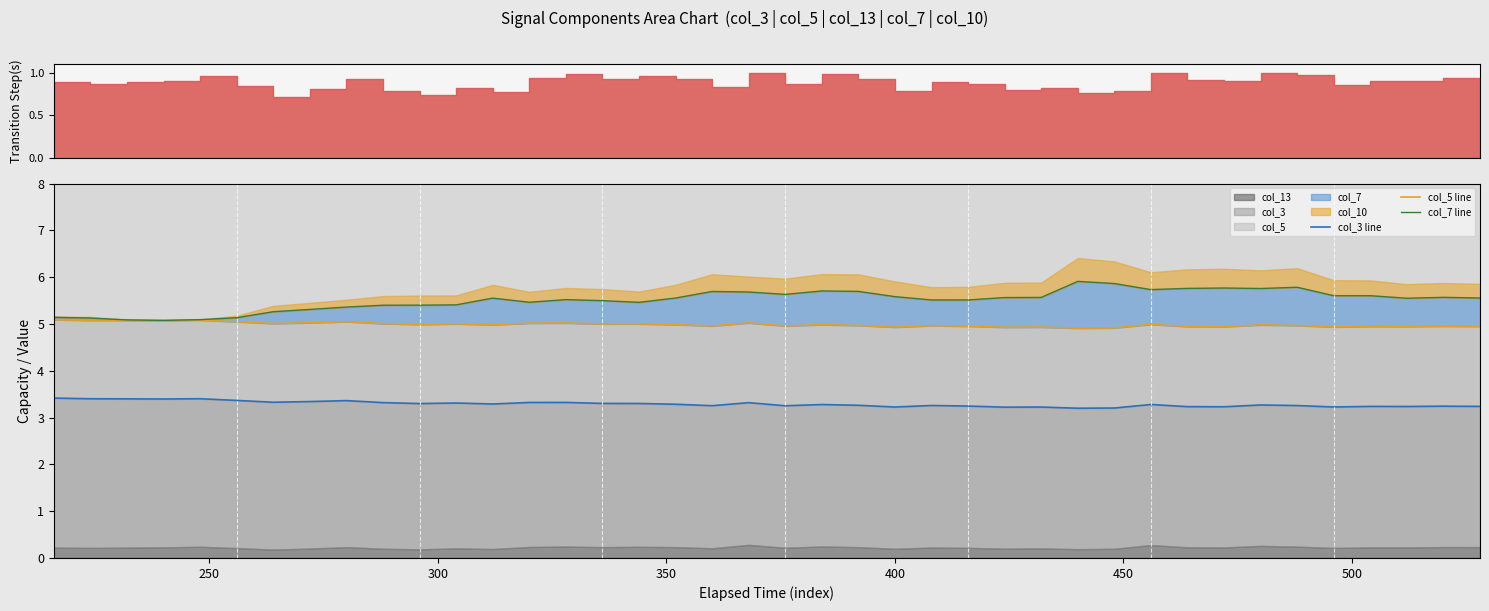

True or false: col_5 line has a value of 2.2 at 38.

False